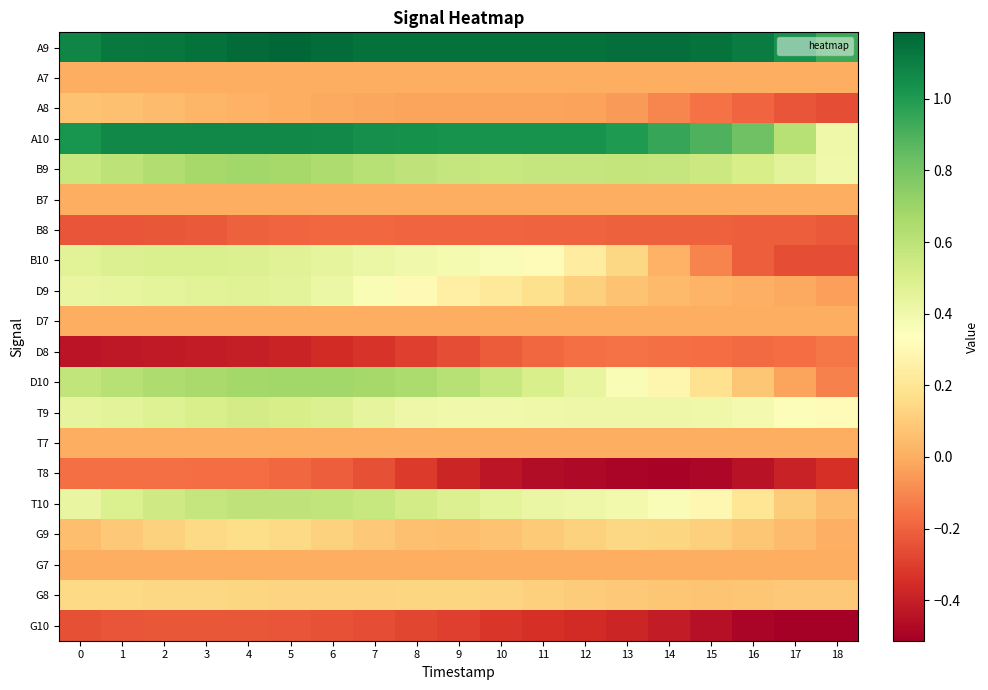

Rank the series by their maximum value, from lowest to highest.

G10, B8, T8, D8, A7, B7, D7, T7, G7, A8, G8, G9, D9, B10, T9, T10, B9, D10, A10, A9